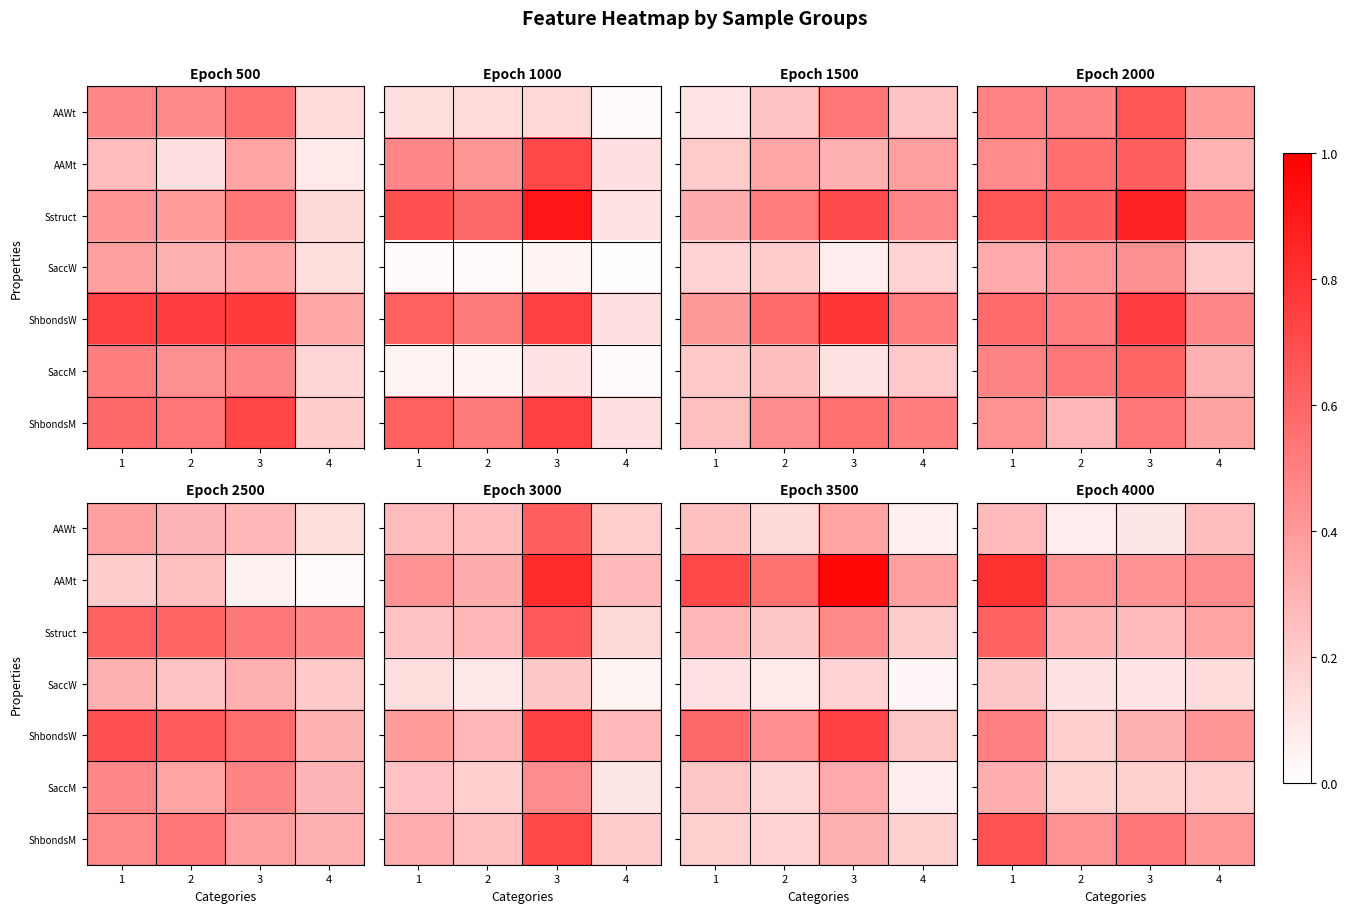

What is the difference between the SaccW values at 1 and 3?

0.1